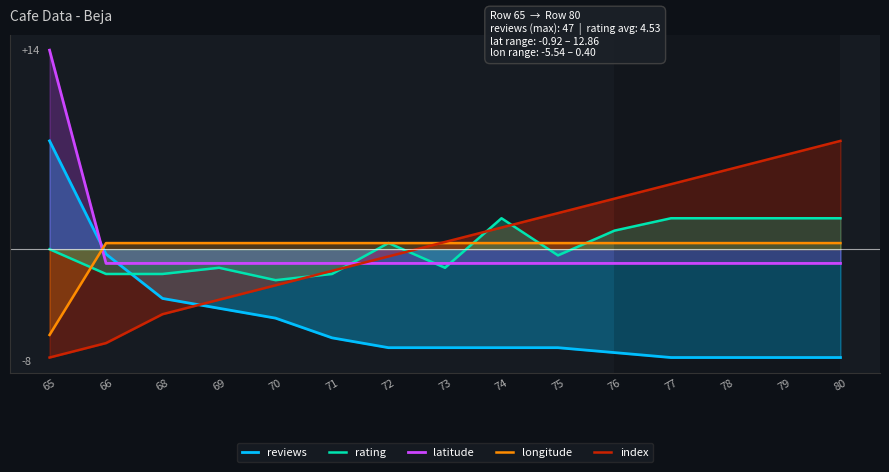

What is the difference between the second highest and minimum values in the index series?

13.1